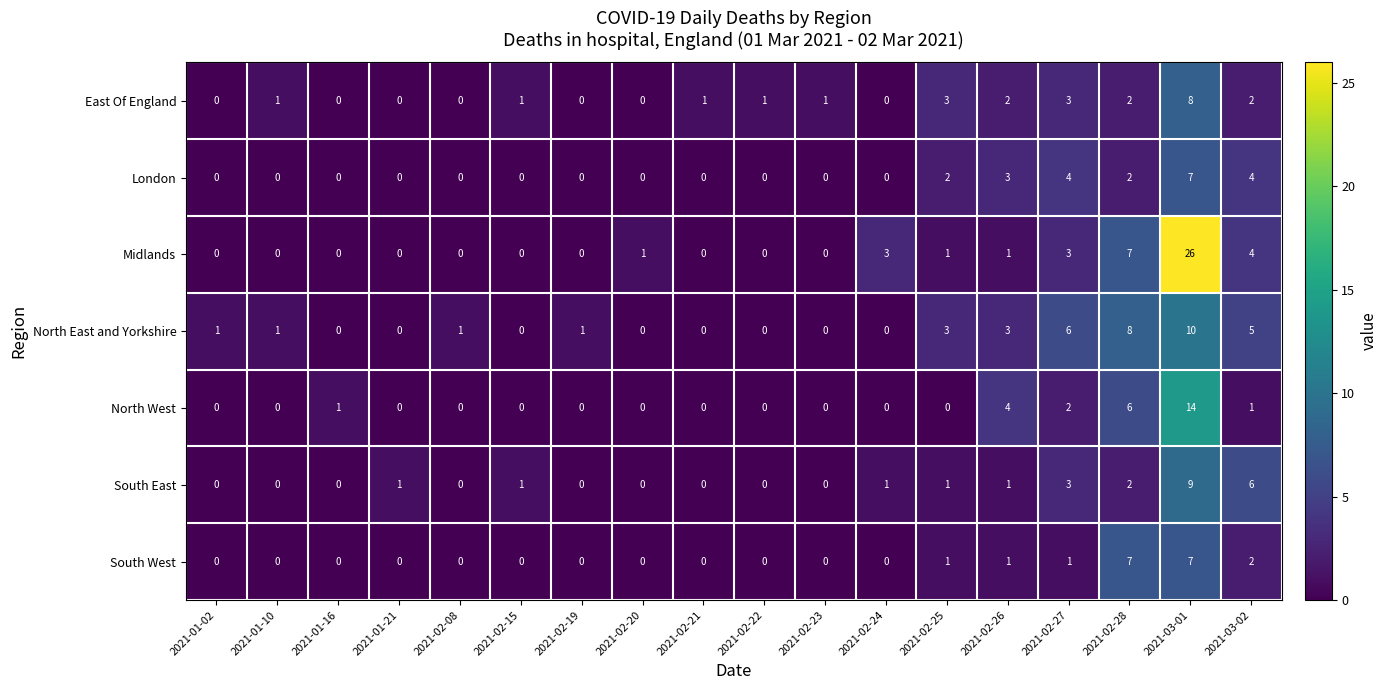

At which category does the chart reach its peak across all series?

2021-03-01